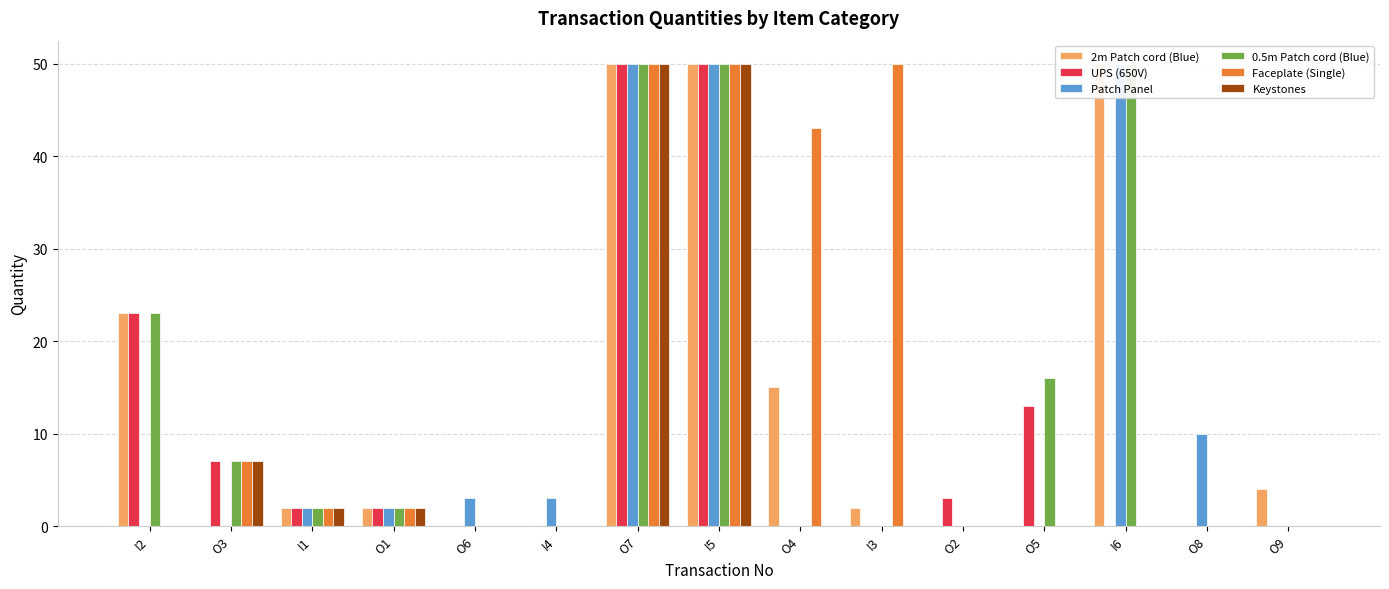

At how many categories does at least one series exceed 38?

5